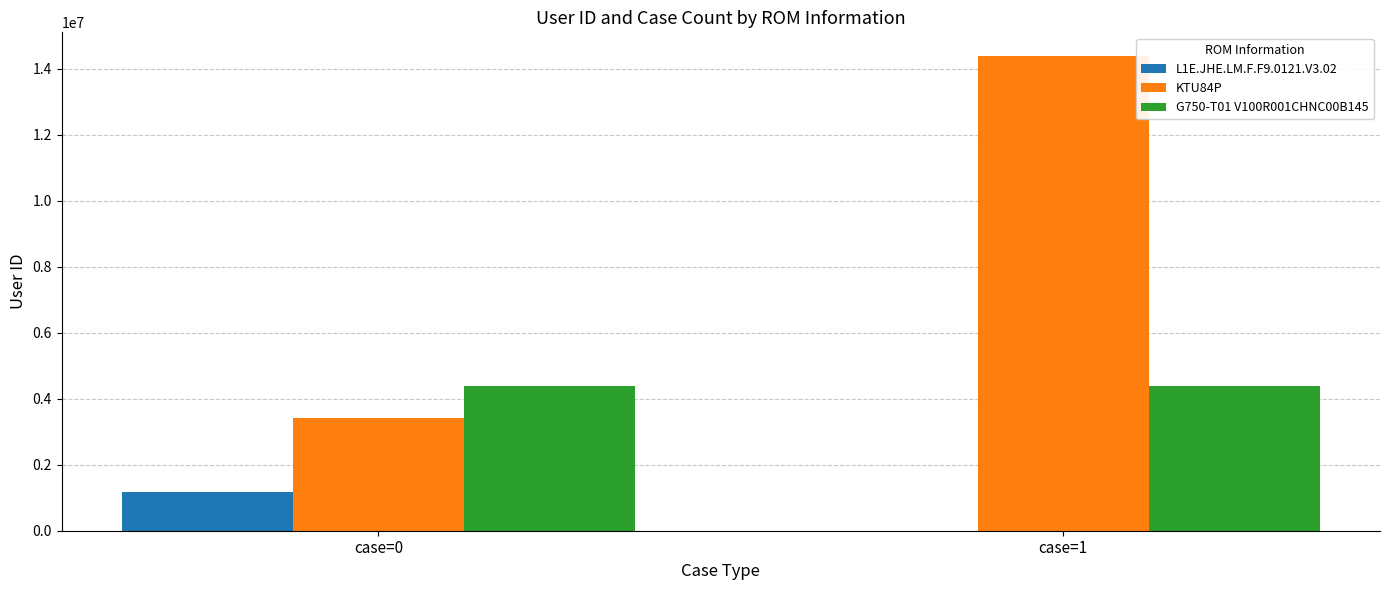

What is the spread (max minus min) of values at case=0?

3218309